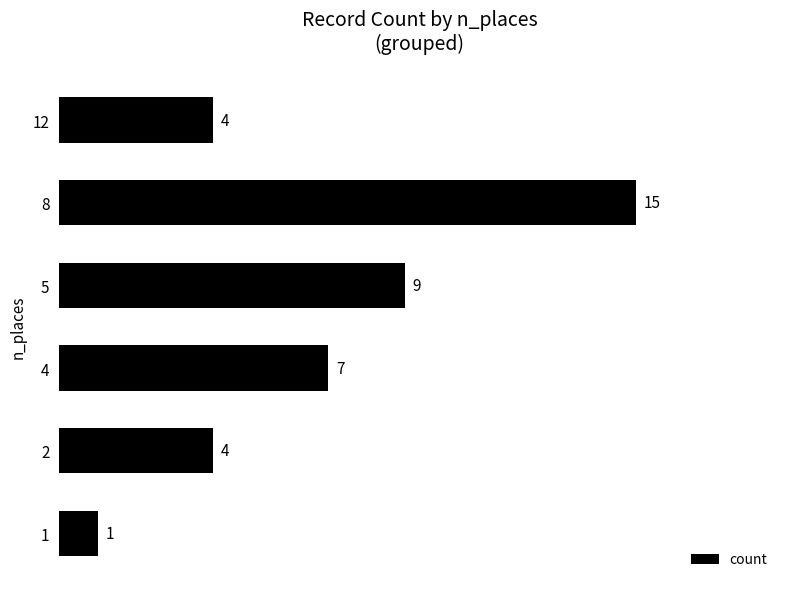

How many bars are there in total?

6